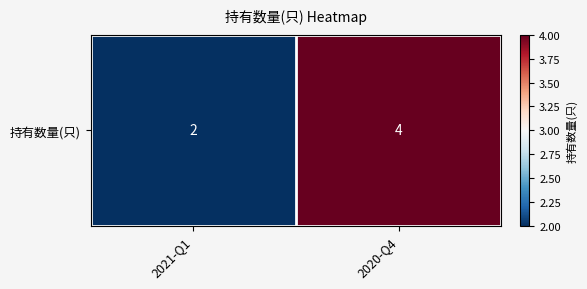

Reading left to right, extract all data points from this chart.

2021-Q1=2	2020-Q4=4